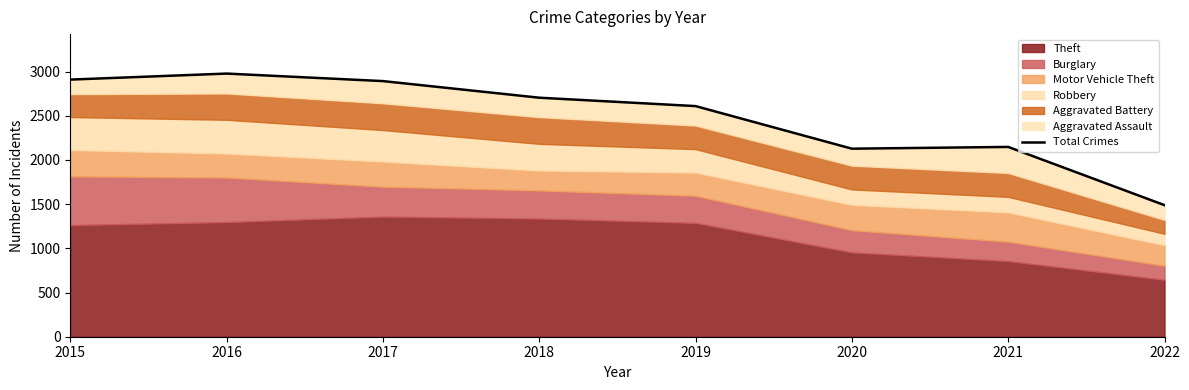

What is the minimum value shown in the chart?

1489